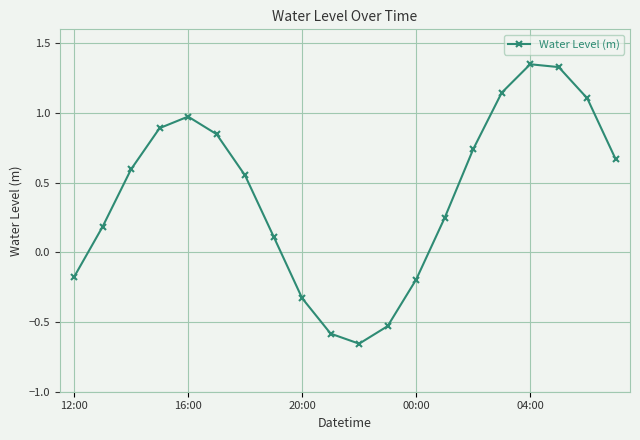

What is the value of the 10th point from the left?

-0.6